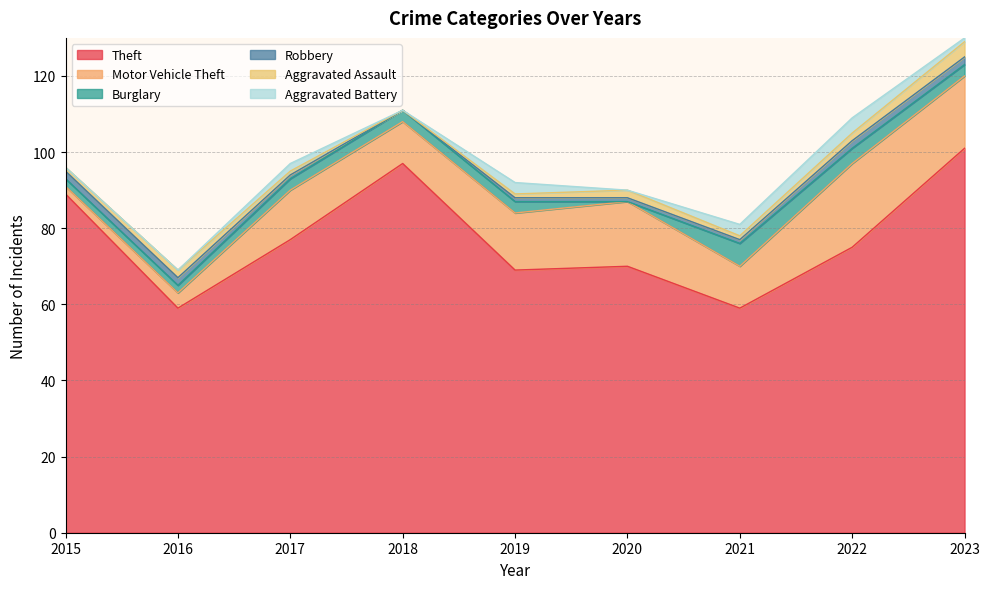

At how many categories does at least one series exceed 48?

9